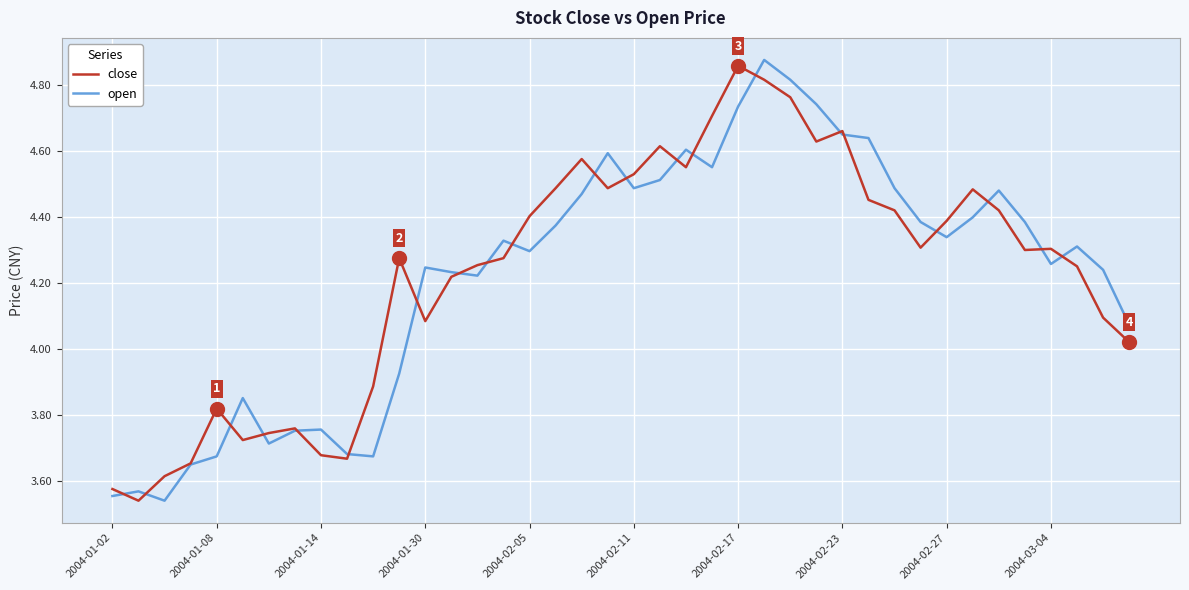

Reading left to right, list all the values displayed in this chart.

close: 3.6	3.5	3.6	3.7	3.8	3.7	3.7	3.8	3.7	3.7	3.9	4.3	4.1	4.2	4.3	4.3	4.4	4.5	4.6	4.5	4.5	4.6	4.6	4.7	4.9	4.8	4.8	4.6	4.7	4.5	4.4	4.3	4.4	4.5	4.4	4.3	4.3	4.3	4.1	4.0
open: 3.6	3.6	3.5	3.7	3.7	3.9	3.7	3.8	3.8	3.7	3.7	3.9	4.2	4.2	4.2	4.3	4.3	4.4	4.5	4.6	4.5	4.5	4.6	4.6	4.7	4.9	4.8	4.7	4.7	4.6	4.5	4.4	4.3	4.4	4.5	4.4	4.3	4.3	4.2	4.1